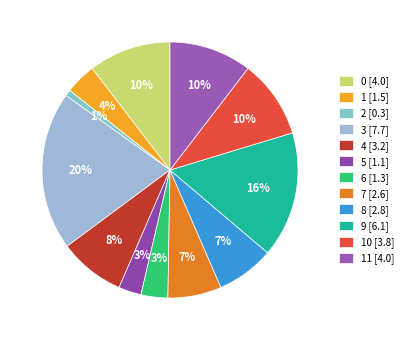

Rank the categories by value from highest to lowest.

3, 9, 0, 11, 10, 4, 8, 7, 1, 6, 5, 2